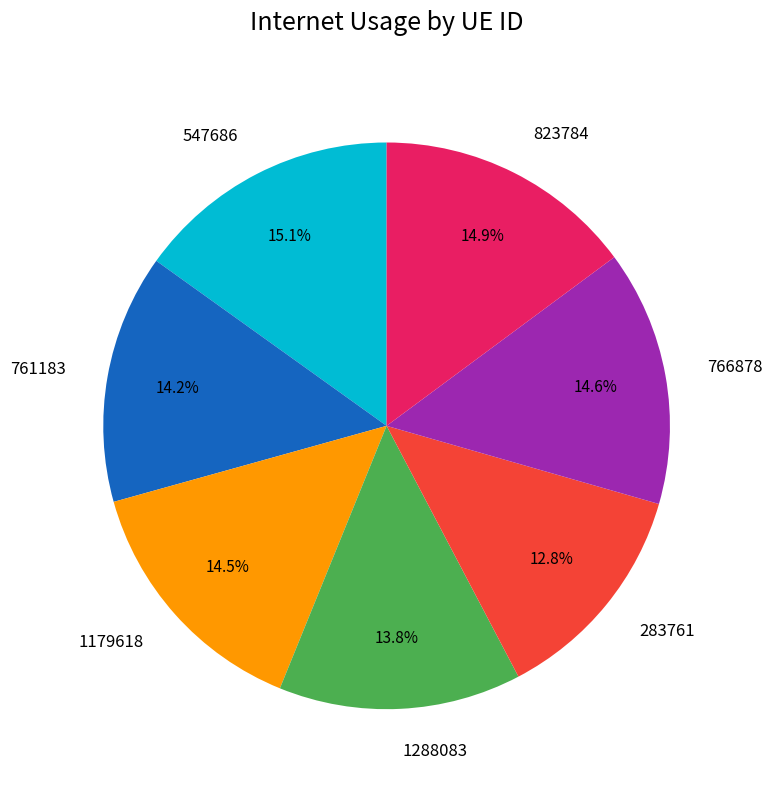

Count the number of slices in the pie.

7